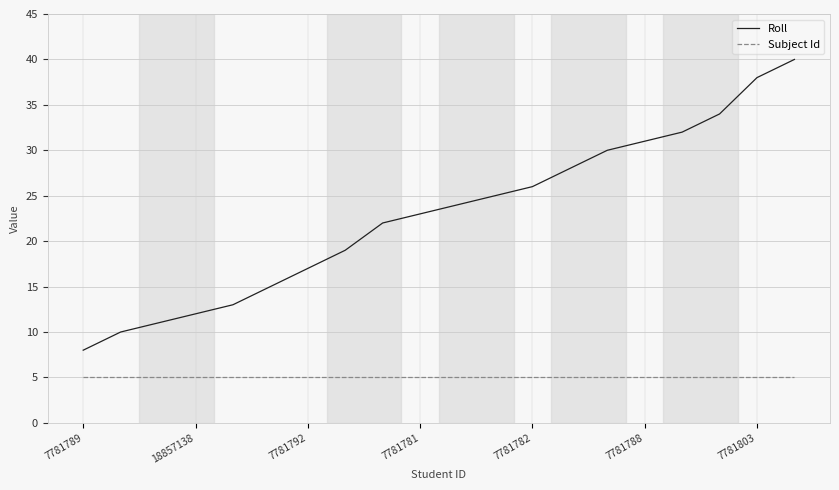

Rank the series by their average value, from lowest to highest.

Subject Id, Roll